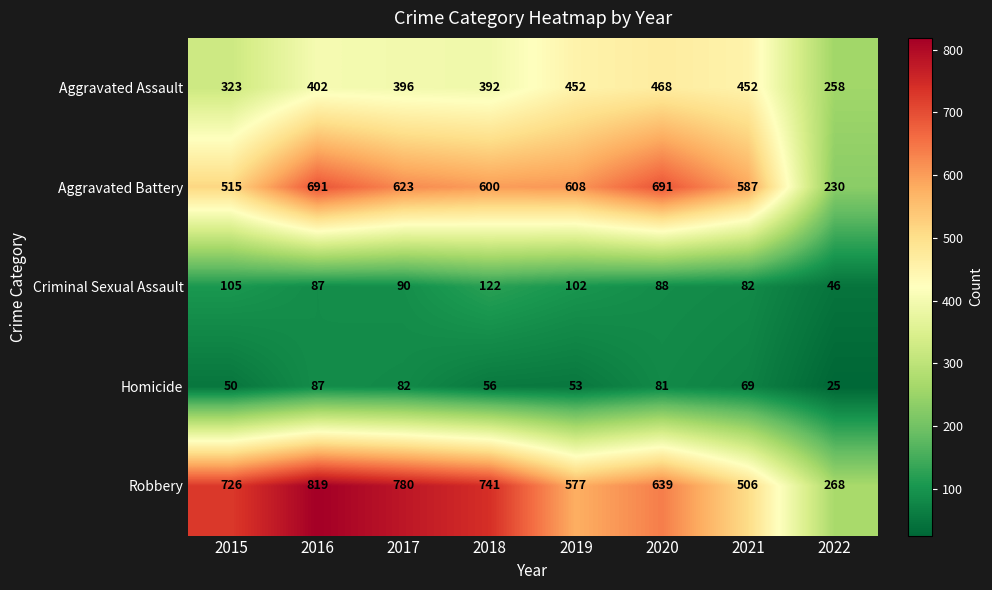

Which category has the lowest value across all series?

2022